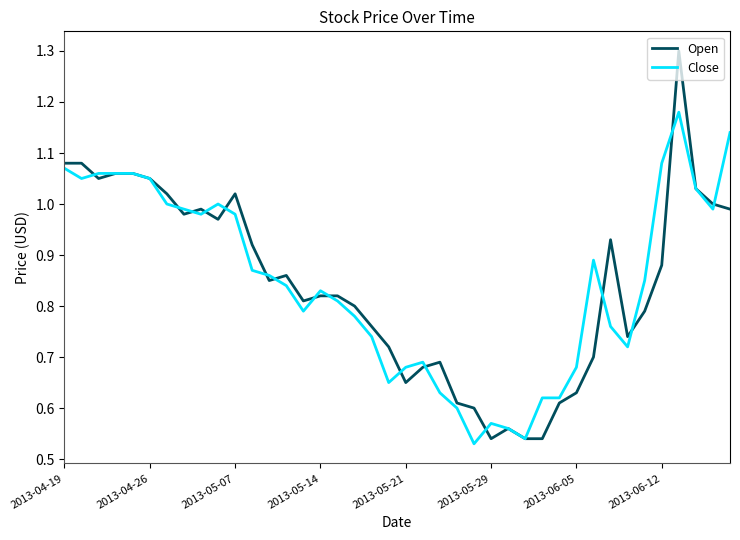

True or false: Open has more than 0 points higher than both neighbors.

True